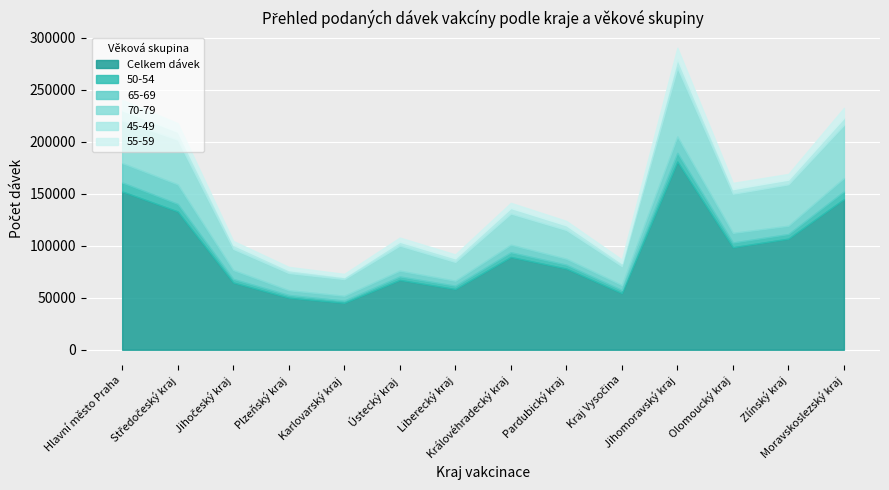

How many distinct data groups are displayed?

6